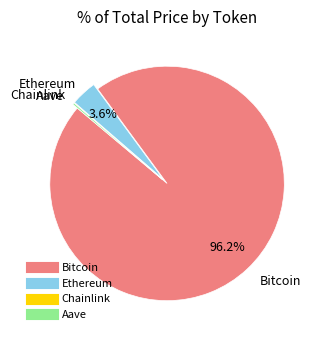

Do Bitcoin and Ethereum together represent more than half of the pie?

Yes